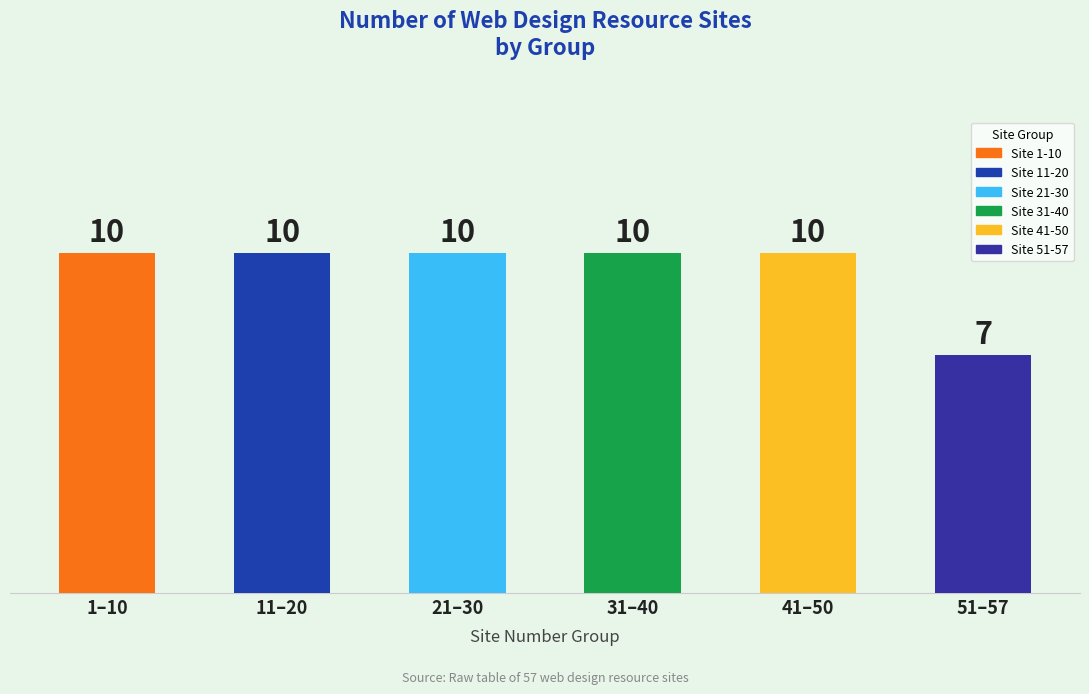

The chart shows a value of 11 at Site 51-57. True or false?

False